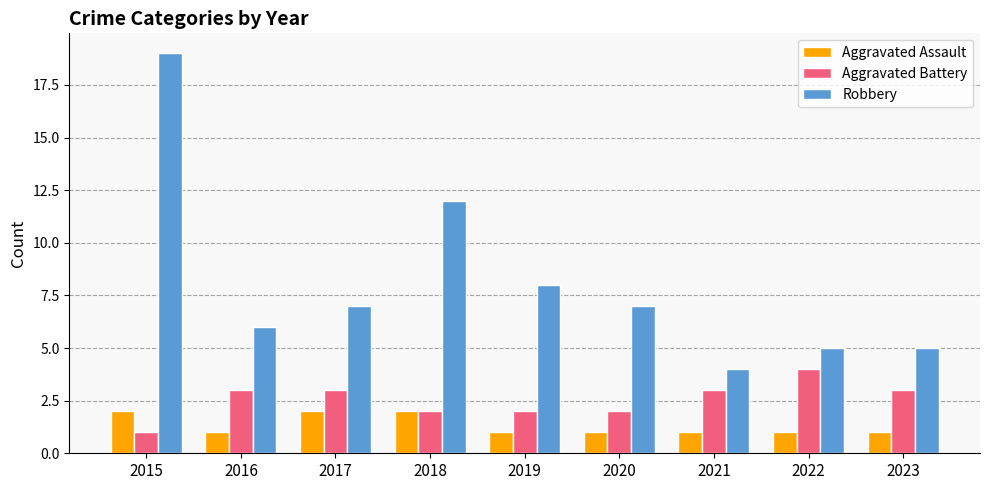

How many bars are there in total?

27